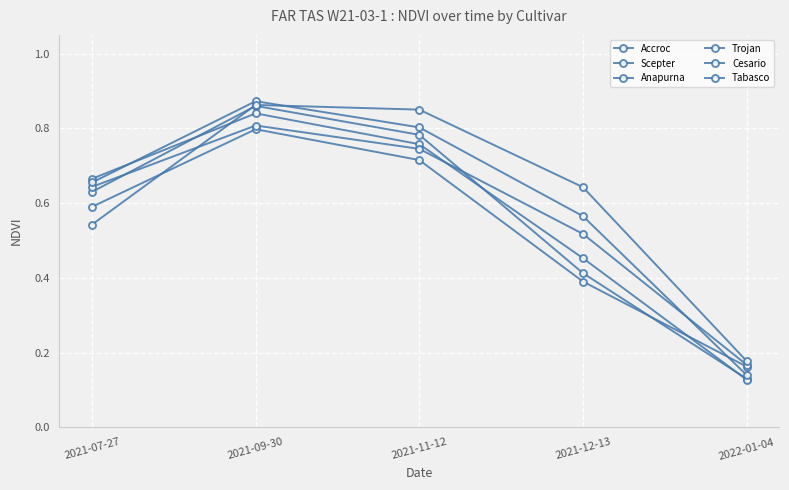

How many intersections are there between Tabasco and Trojan?

1